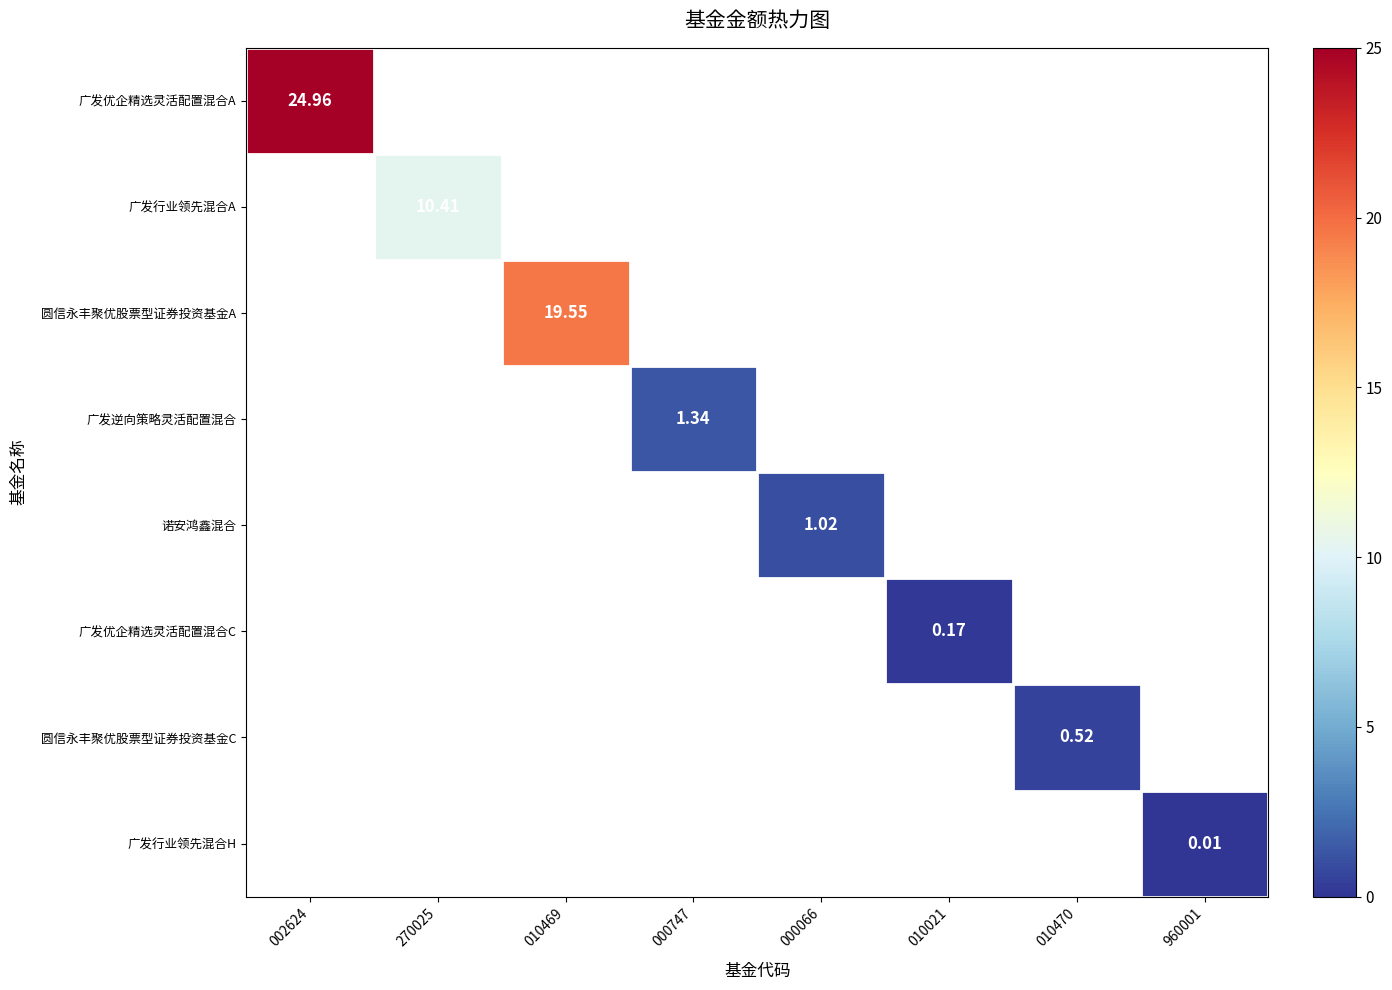

How many distinct data groups are displayed?

8